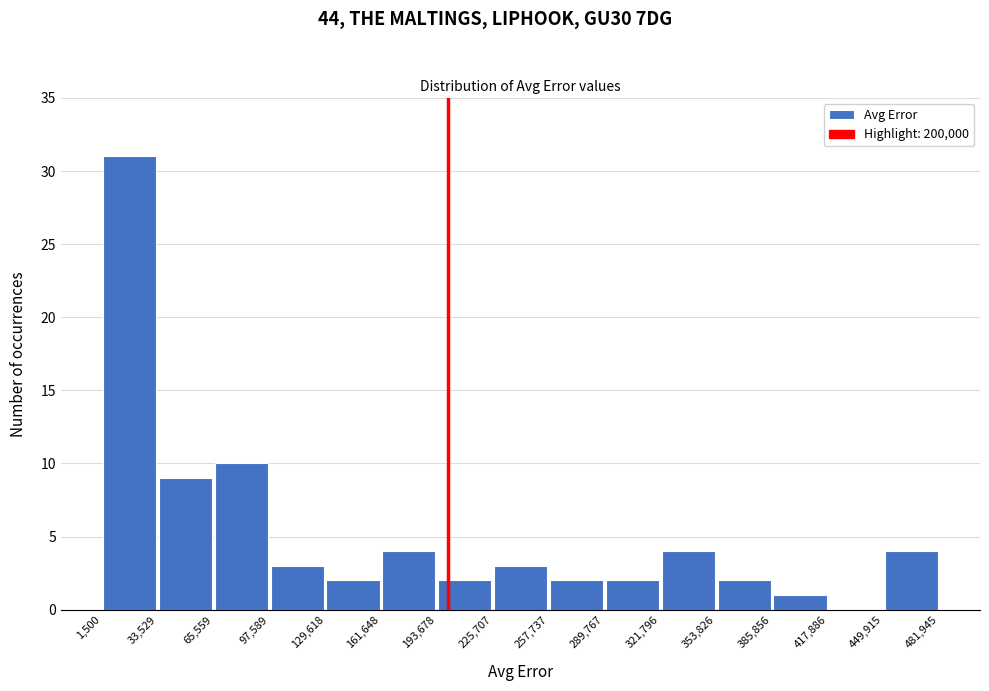

Reading left to right, list every bar in this chart as the range it spans on the x-axis followed by its height. The values are not printed on the chart, so give them approximately, as read against the axis.

1,500 to 33,529: 31
33,529 to 65,559: 9
65,559 to 97,589: 10
97,589 to 129,618: 3
129,618 to 161,648: 2
161,648 to 193,678: 4
193,678 to 225,707: 2
225,707 to 257,737: 3
257,737 to 289,767: 2
289,767 to 321,796: 2
321,796 to 353,826: 4
353,826 to 385,856: 2
385,856 to 417,886: 1
417,886 to 449,915: 0
449,915 to 481,945: 4